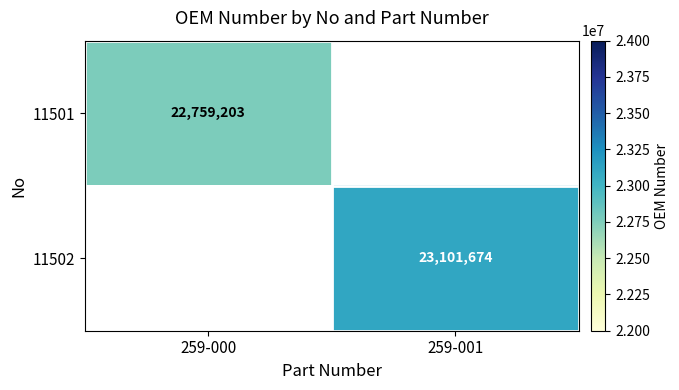

The value of 11501 at 259-000 is 15880462. True or false?

False